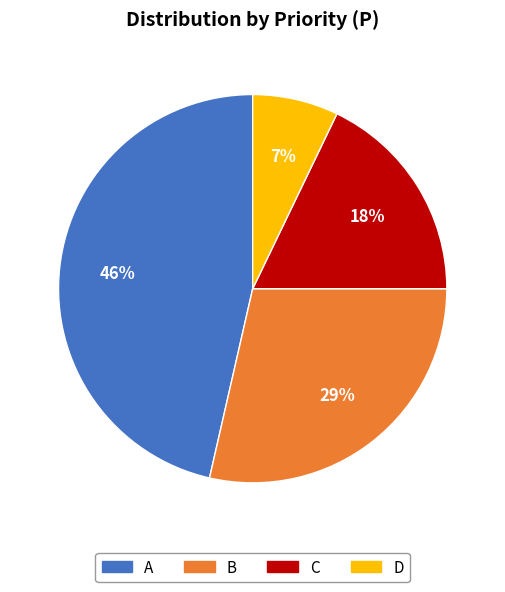

To the nearest percent, what portion does B represent?

29%